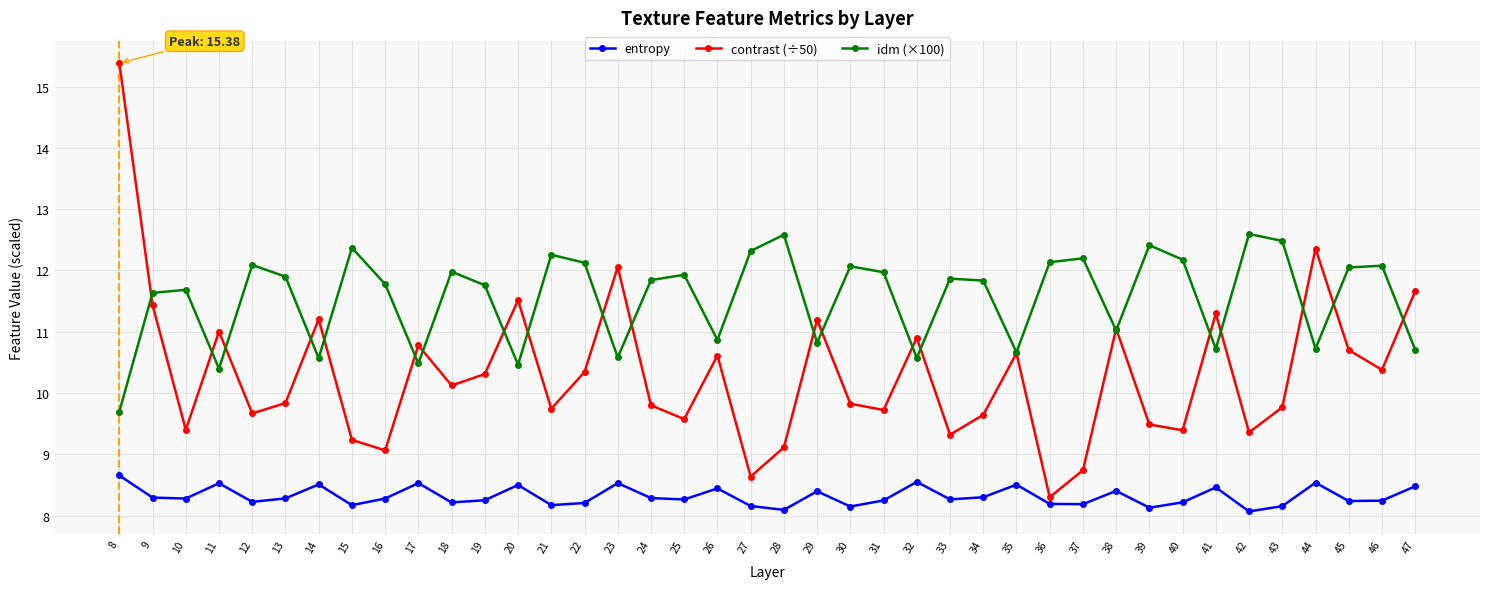

At which label does contrast (÷50) first exceed 10?

8